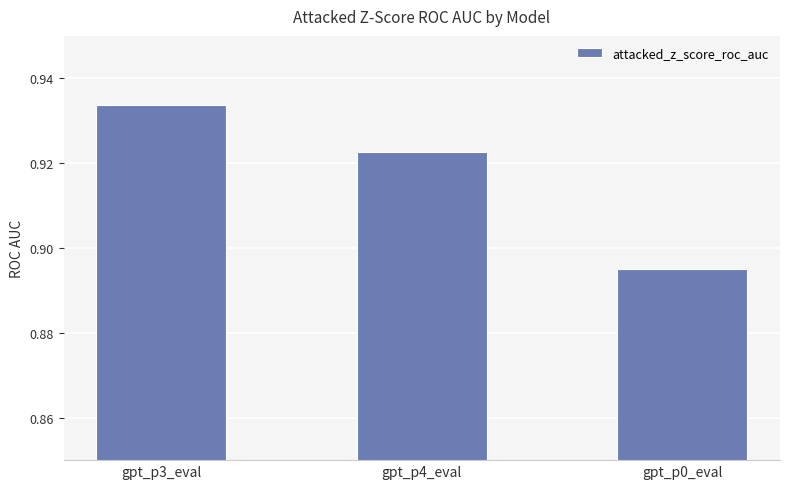

What is the sum of the values at gpt_p0_eval and gpt_p3_eval?

1.8